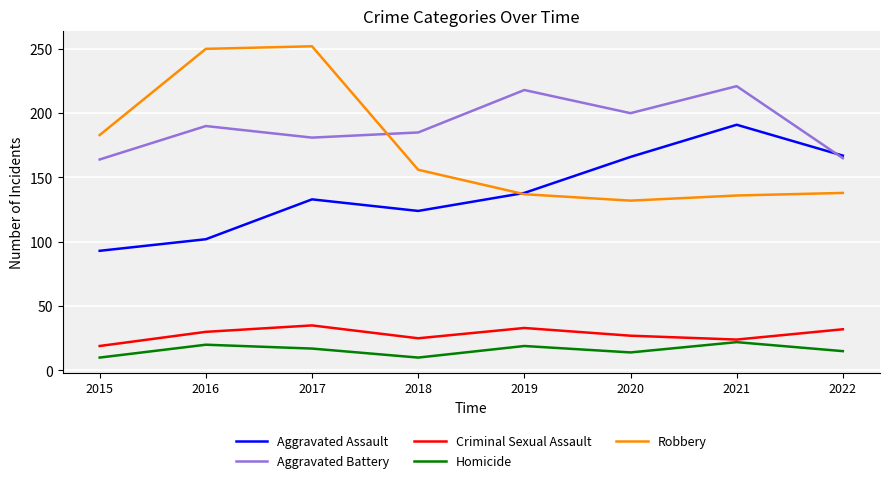

True or false: Homicide and Aggravated Assault intersect in this chart.

False